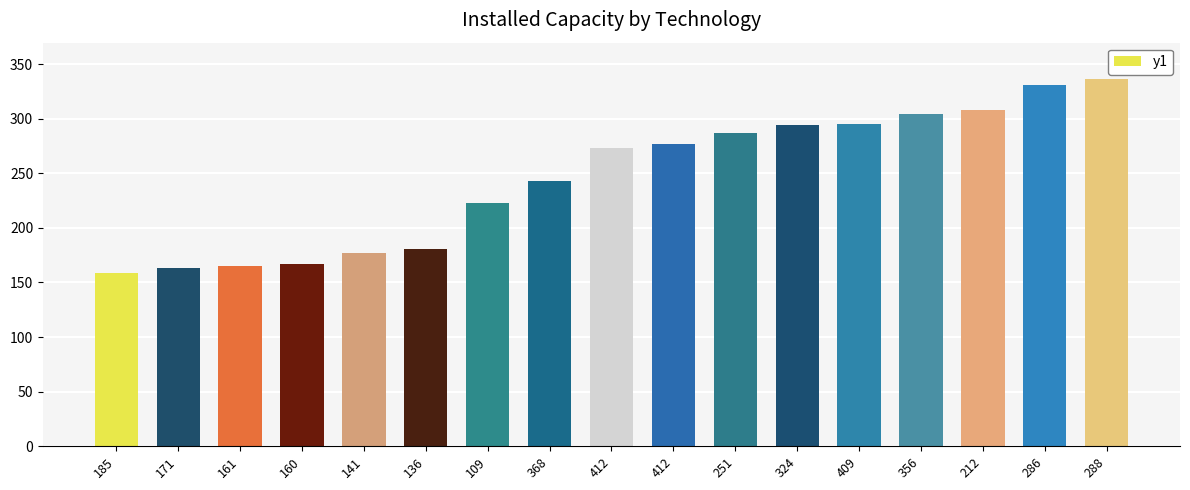

How many series are shown in this chart?

1